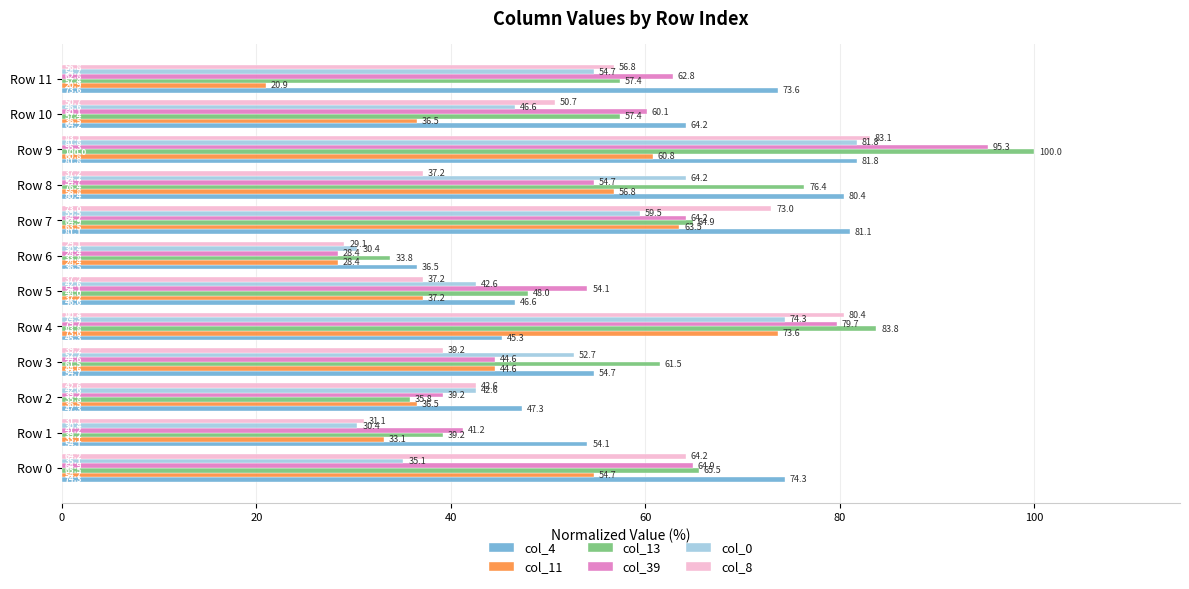

Which series has the largest total across all categories?

col_4